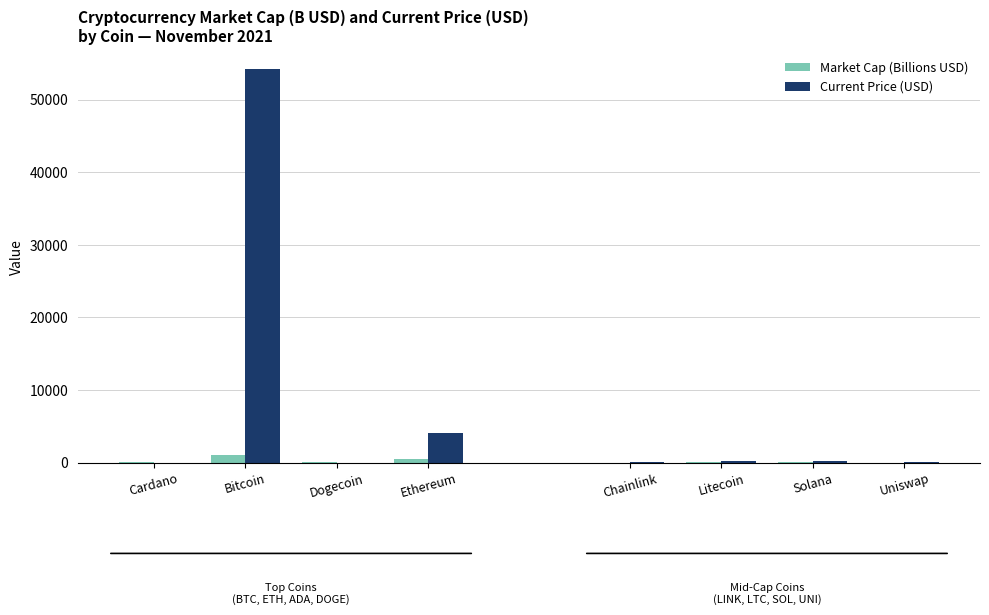

At which label does Market Cap (Billions USD) first exceed 478?

Bitcoin